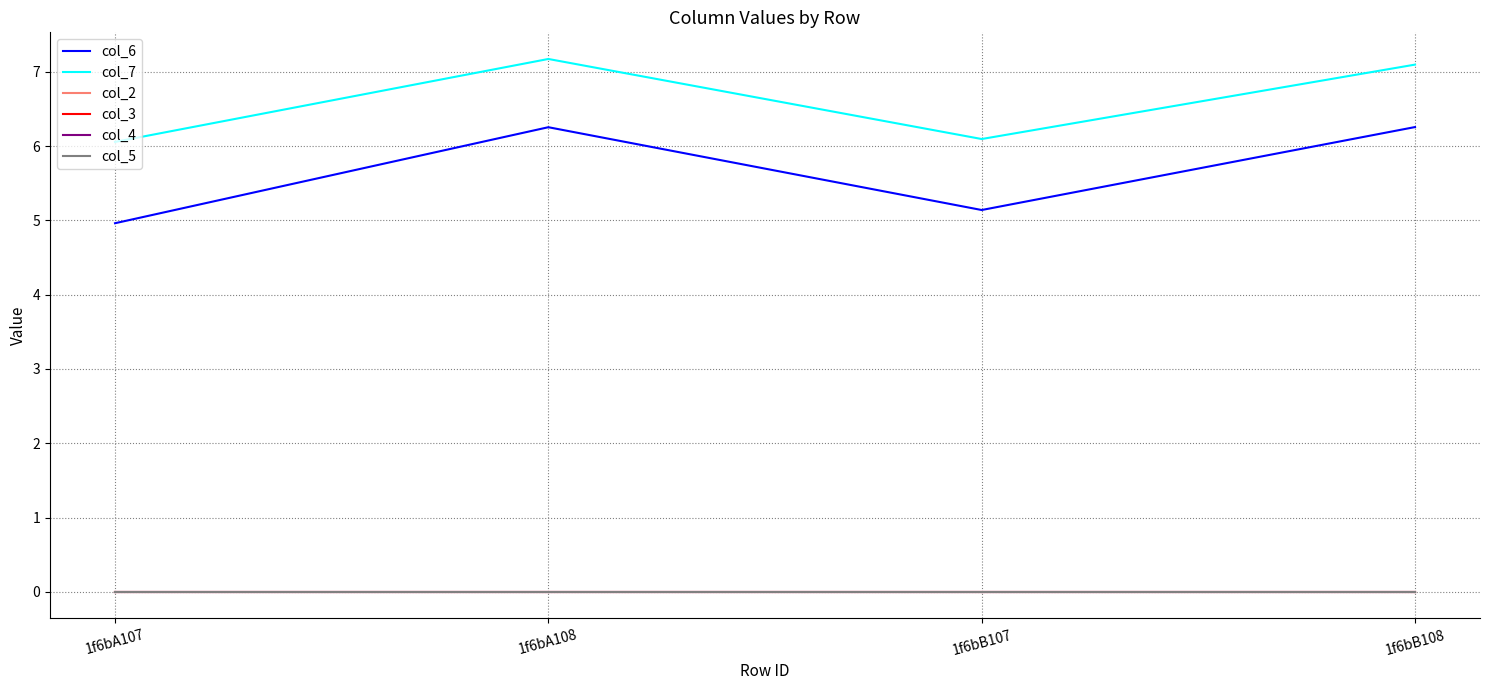

Which category has the highest value across all series?

1f6bA108